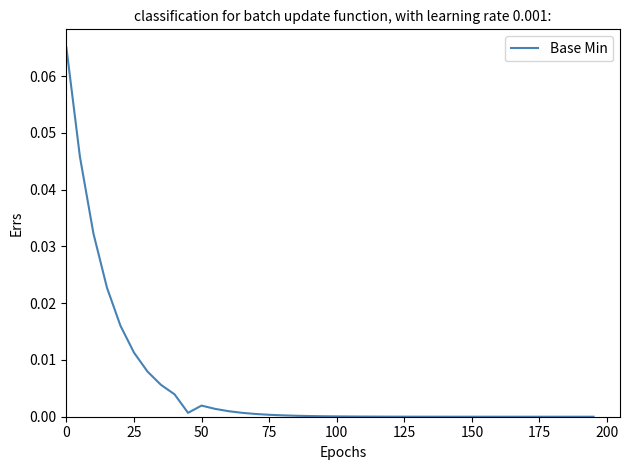

How many lines are shown in the chart?

1